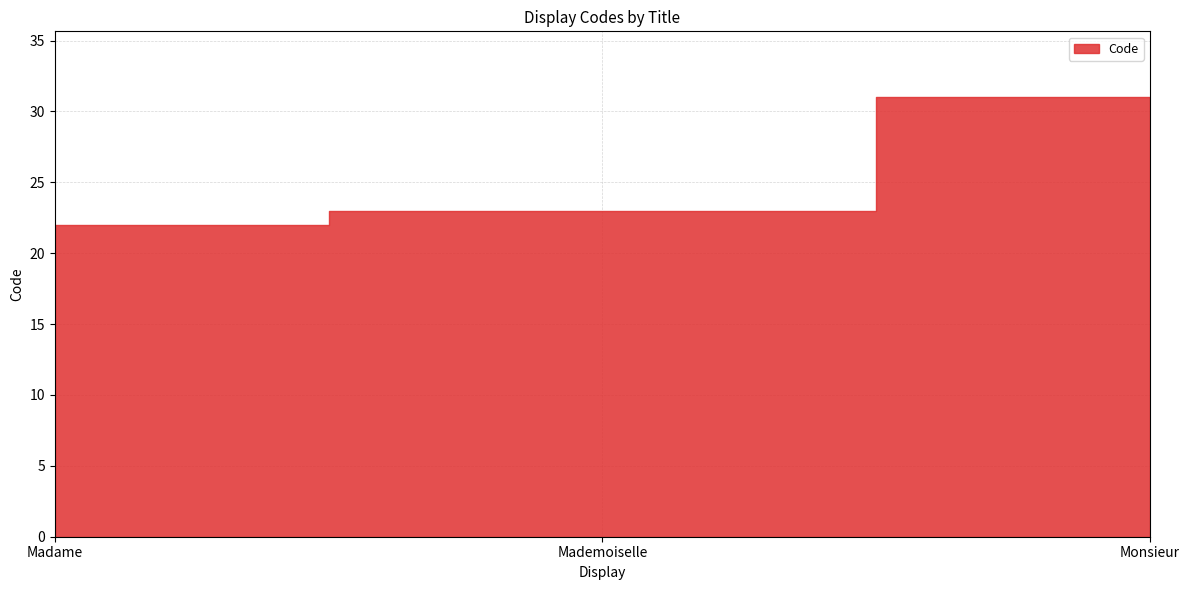

Reading right to left, transcribe all the data shown in this chart.

31	23	22